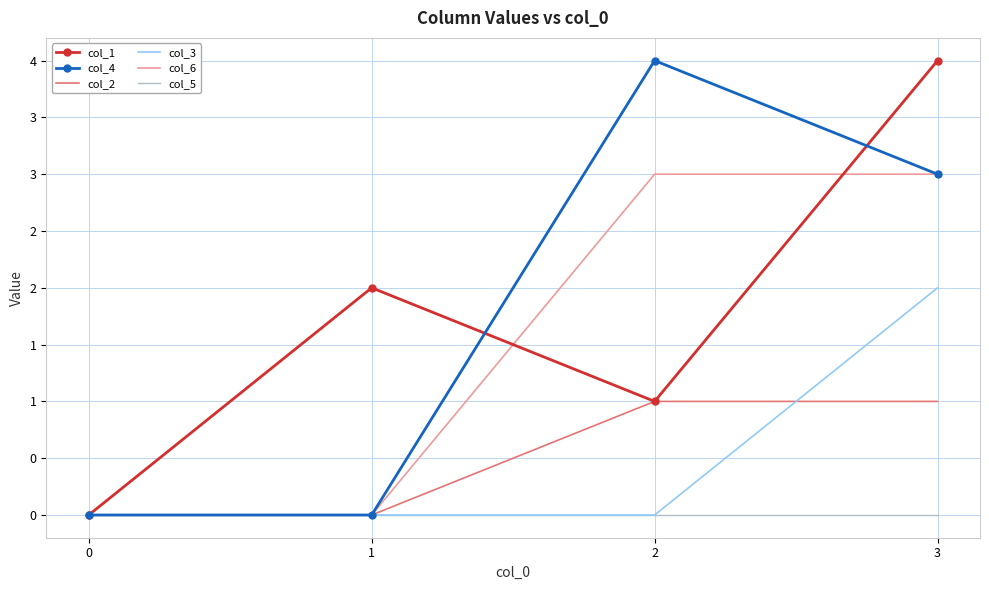

Is it true that col_4 equals 0 at 1?

True